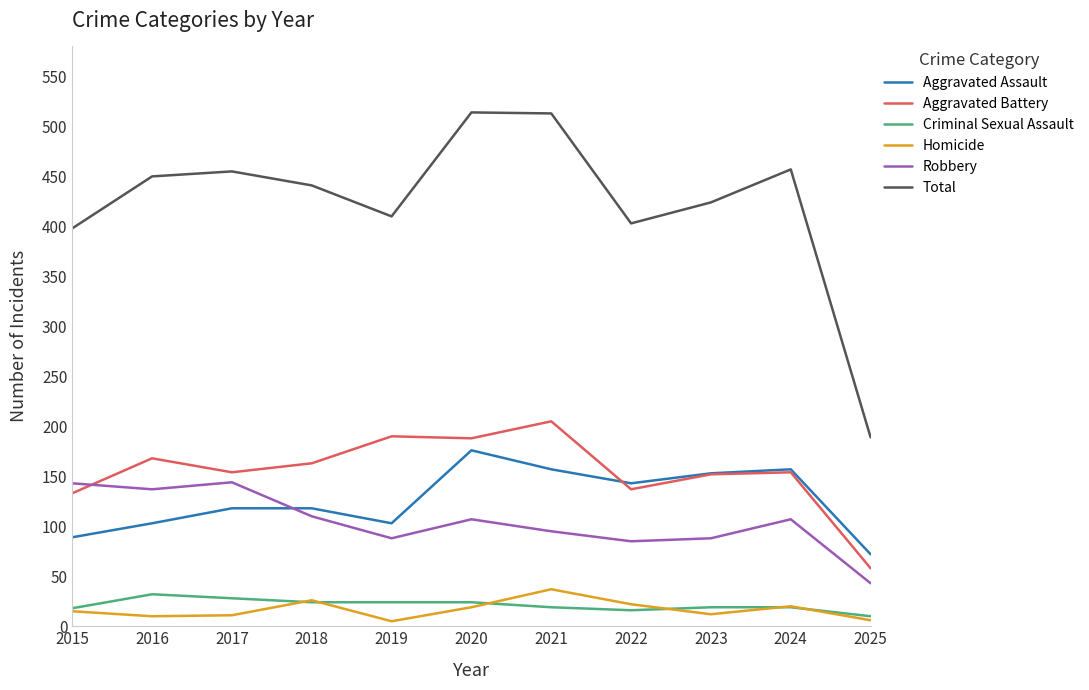

True or false: Aggravated Battery and Robbery intersect in this chart.

True